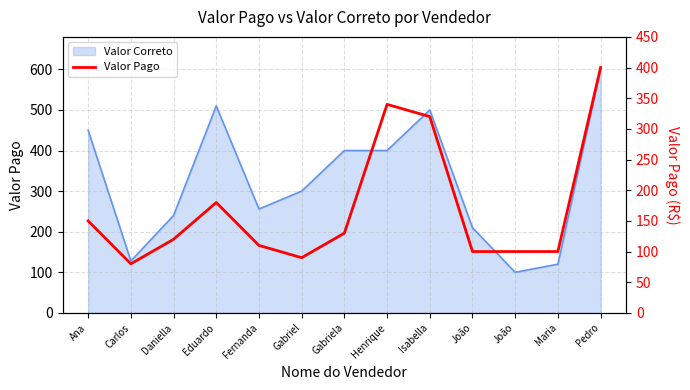

Does the chart display data point markers on the line(s)?

No